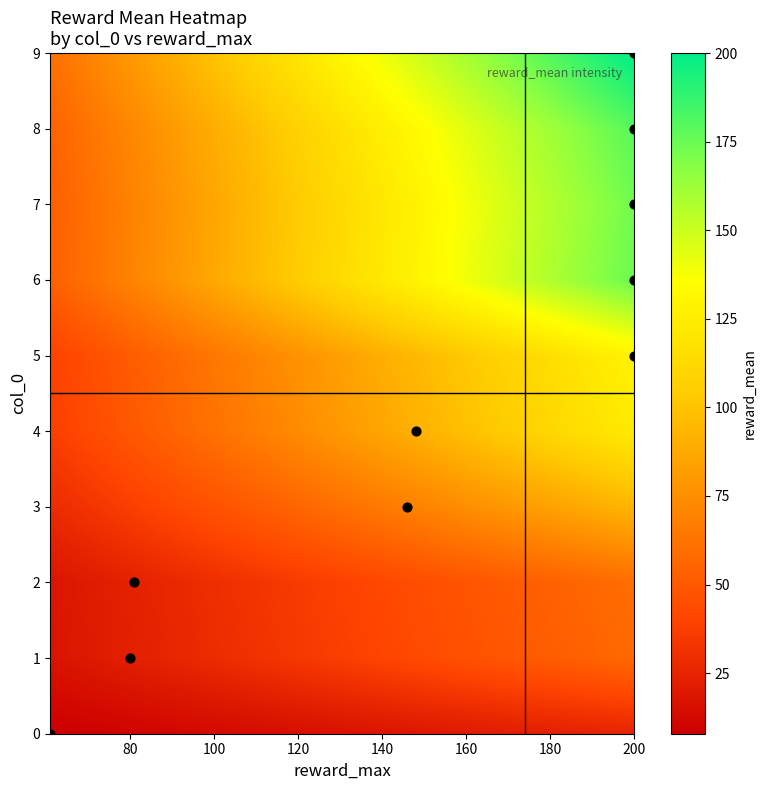

What is the range of Y values (max minus min)?

9